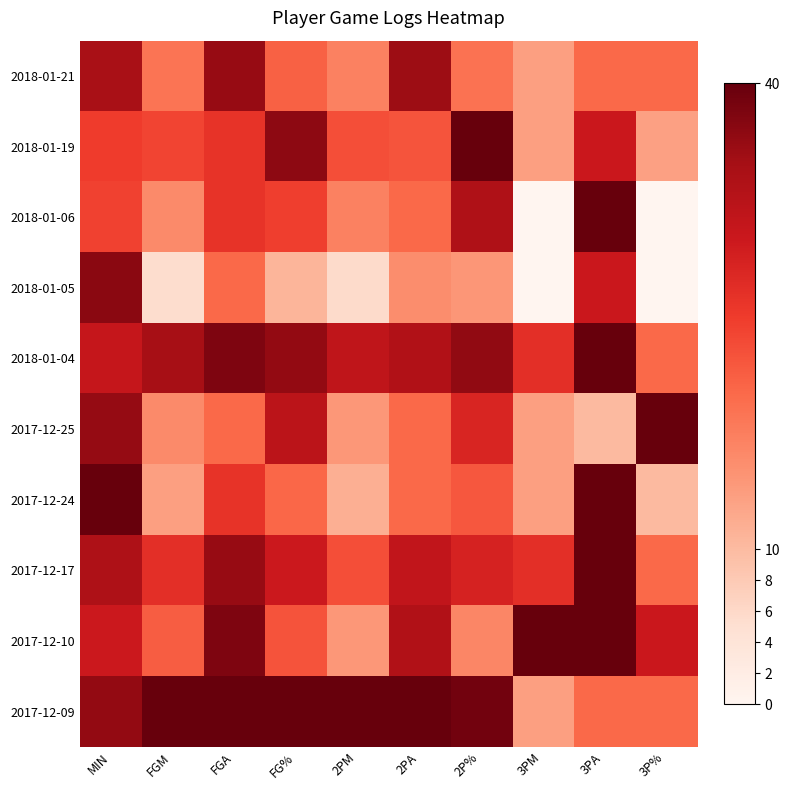

Which category has the lowest value across all series?

3PM